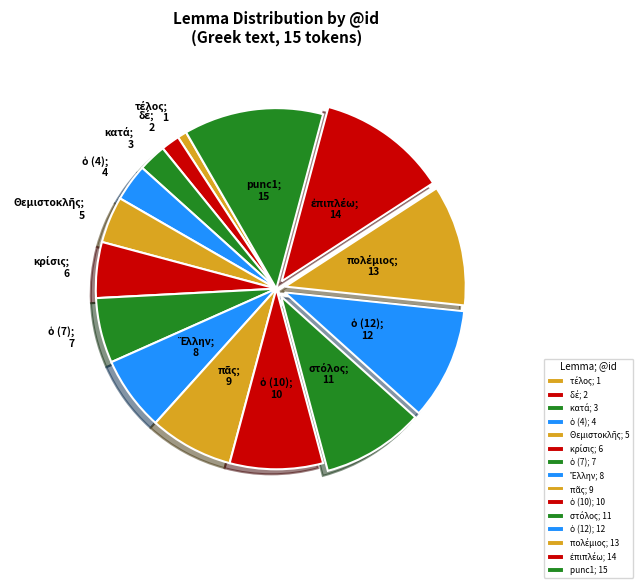

Is there any slice that represents more than half of the pie?

No